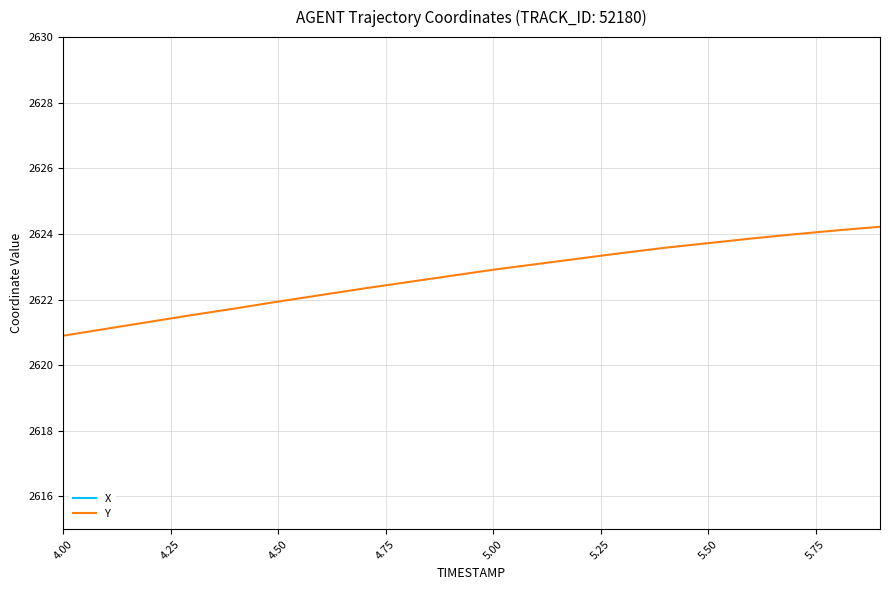

What is the lowest value of the Y series?

2620.9